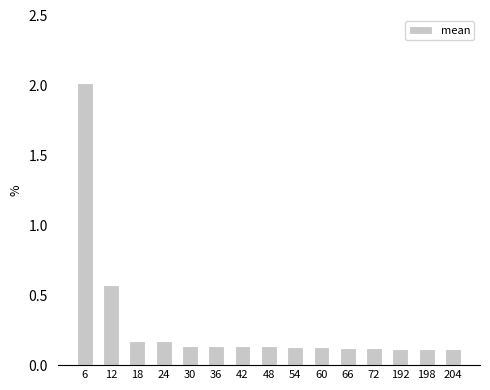

What is the difference between the maximum and minimum values?

1.9